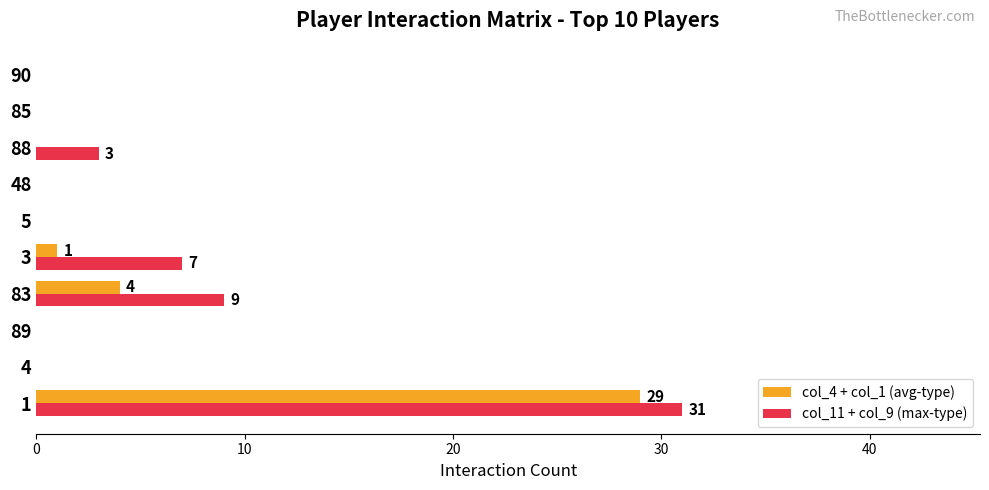

The col_11 + col_9 (max-type) series shows 0 at 89. True or false?

True